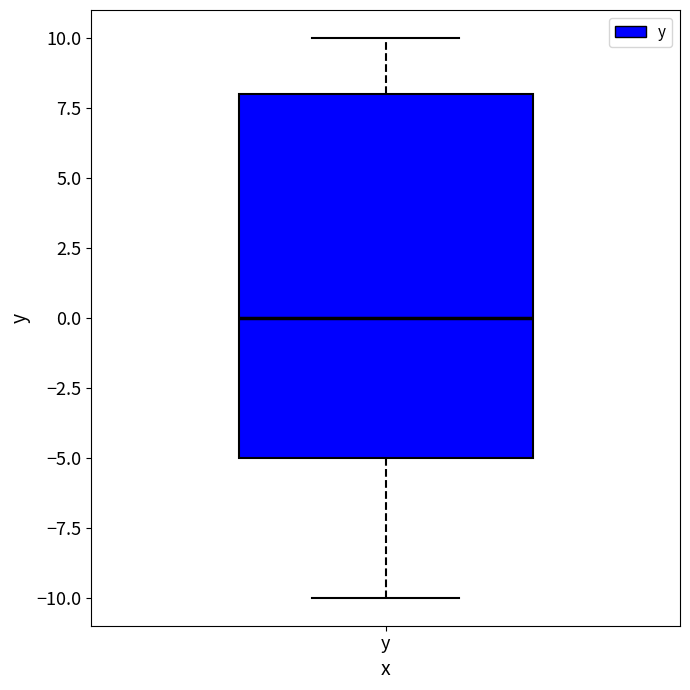

Transcribe this box plot: give where the median line is, the range the box spans, and where the two whiskers end, as read against the y-axis. The values are not printed on the chart, so give them approximately, as read against the axis.

median 0, box -5 to 8, whiskers -10 to 10